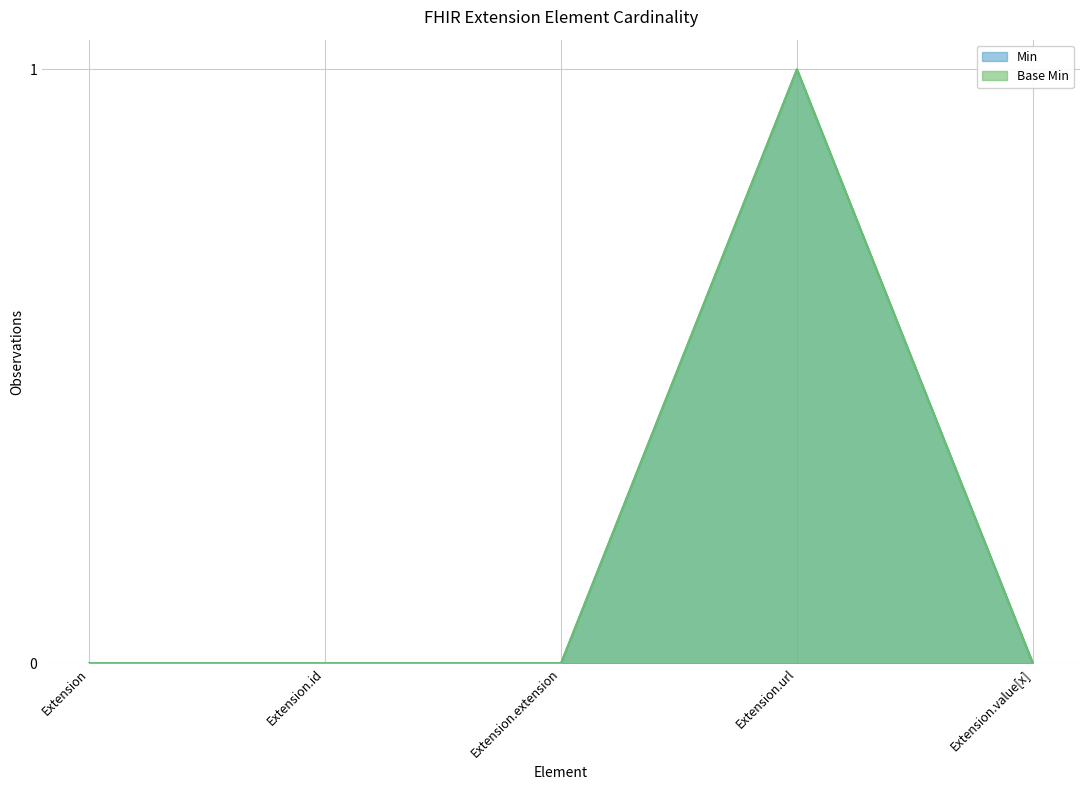

Reading right to left, extract all data points from this chart.

Min: Extension.value[x]=0	Extension.url=1	Extension.extension=0	Extension.id=0	Extension=0
Base Min: Extension.value[x]=0	Extension.url=1	Extension.extension=0	Extension.id=0	Extension=0